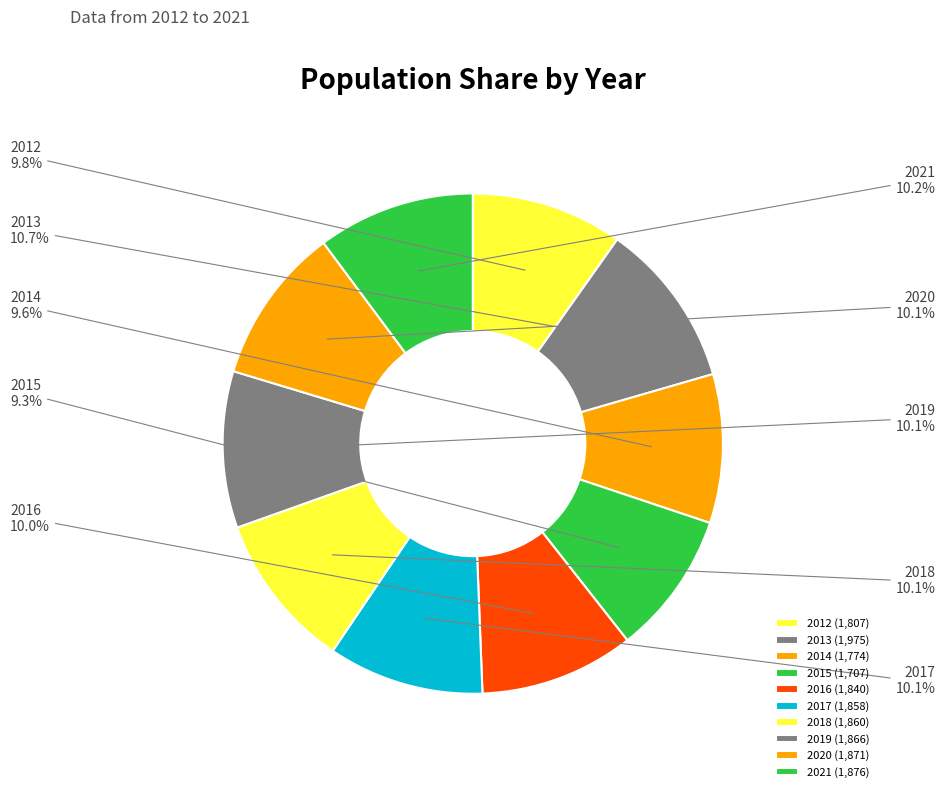

What is the ratio of the value at 2018 to the value at 2012?

1.0